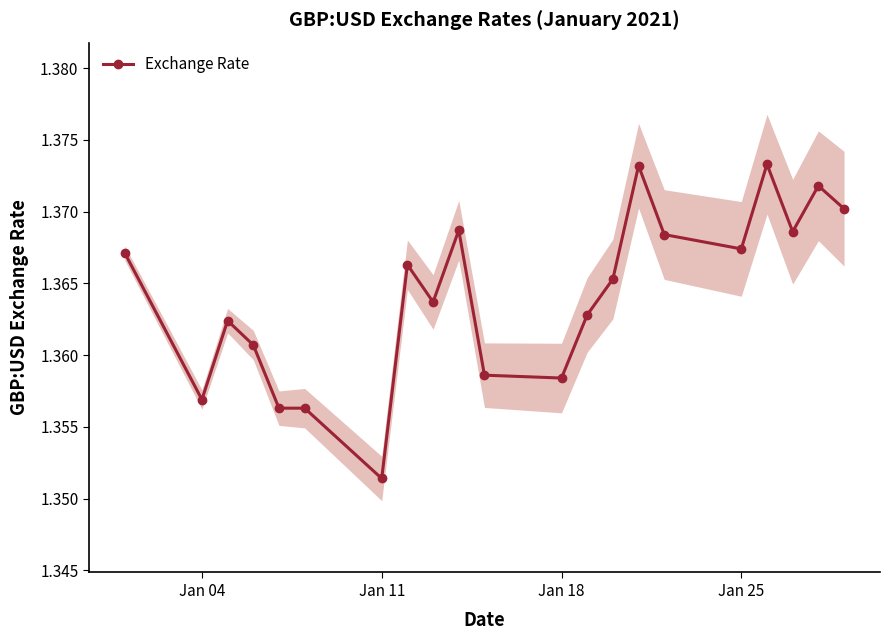

At which category does Exchange Rate reach its first local valley?

Jan 04